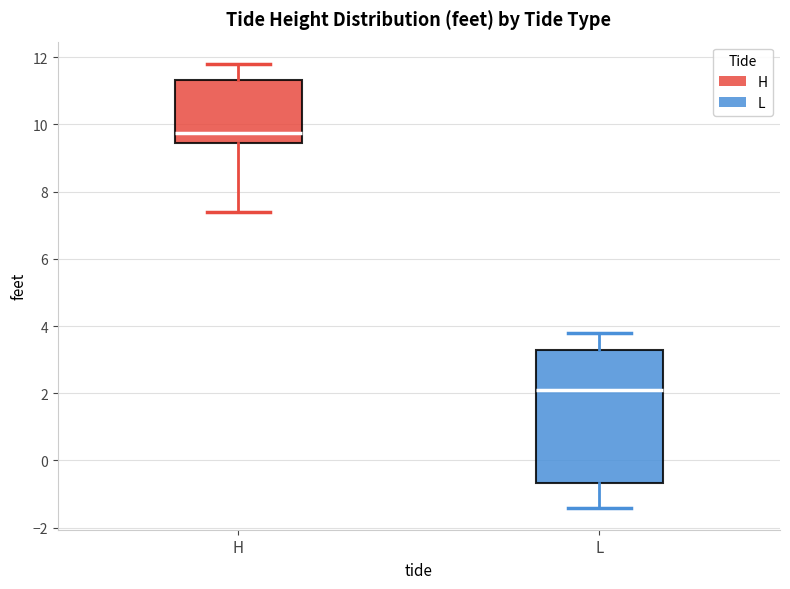

Comparing the boxes themselves (not the whiskers), which one is the tallest?

L